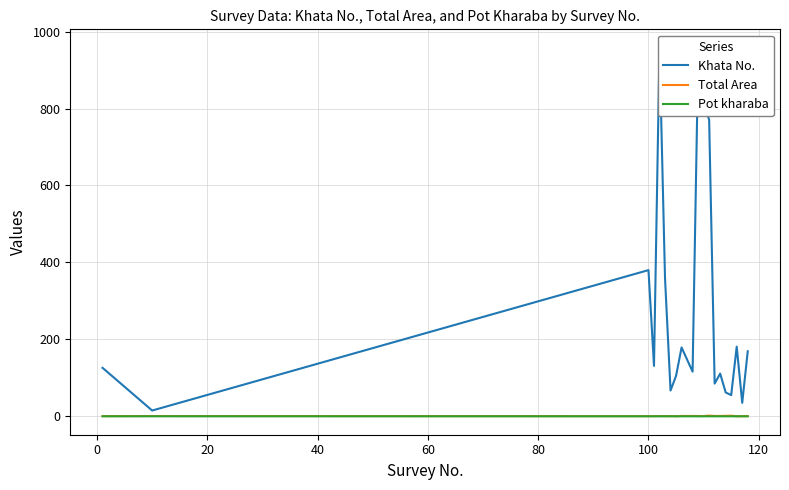

What is the difference between the maximum and second lowest values in the Total Area series?

1.6